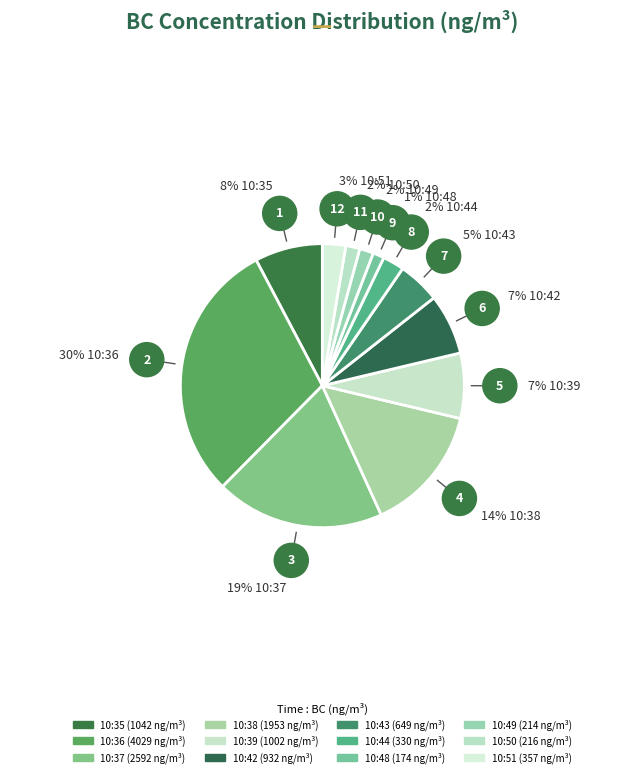

How many slices are in this pie chart?

12